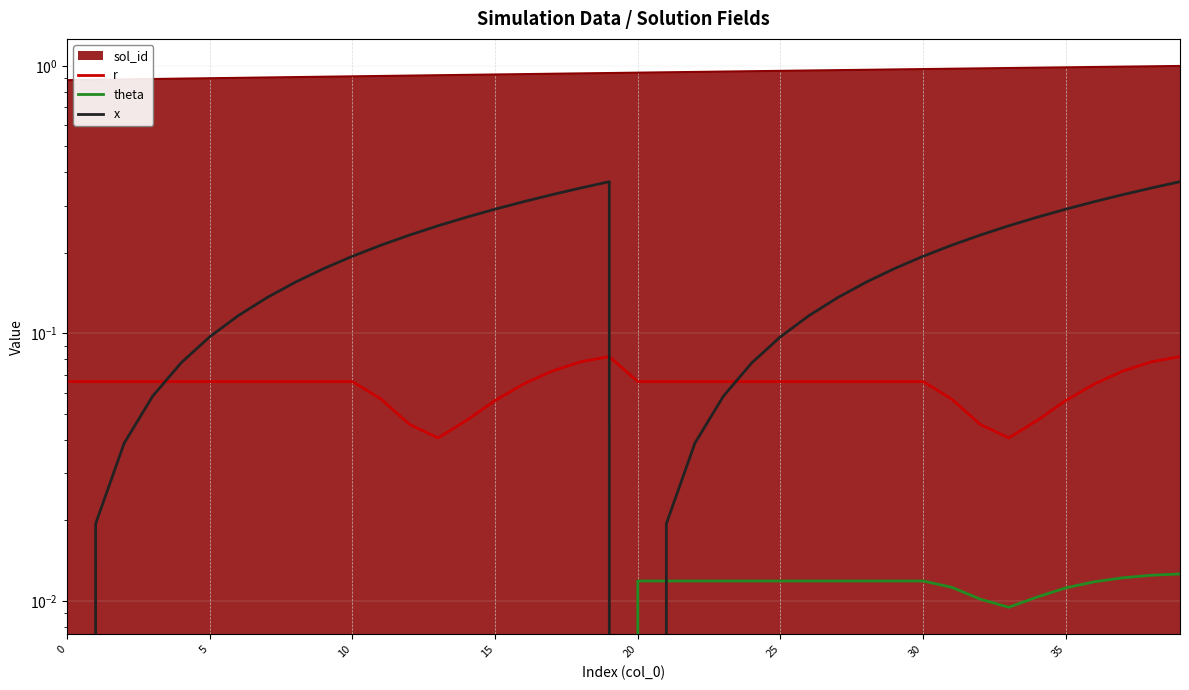

What is the sum of all x values?

7.4